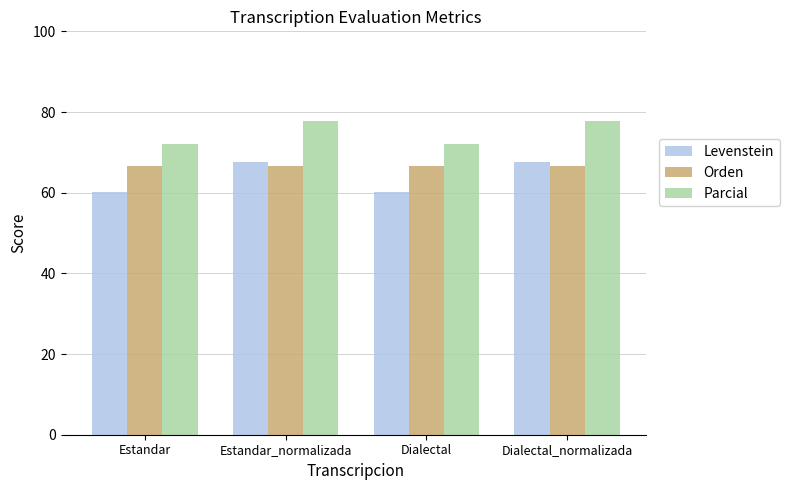

Which series has the largest total across all categories?

Parcial